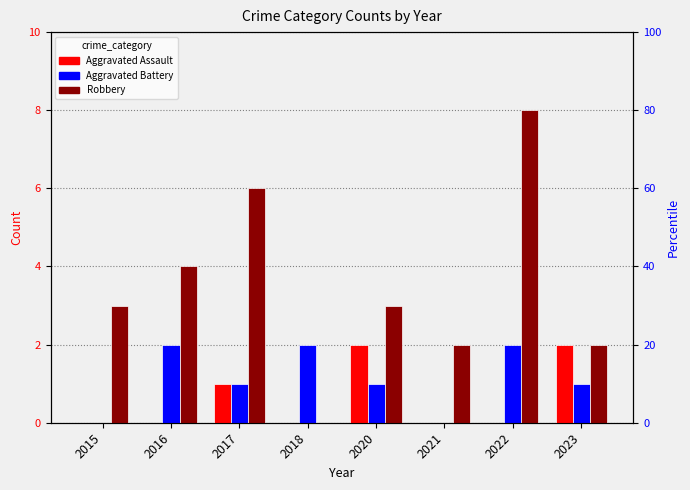

What is the sum of all Robbery values?

28